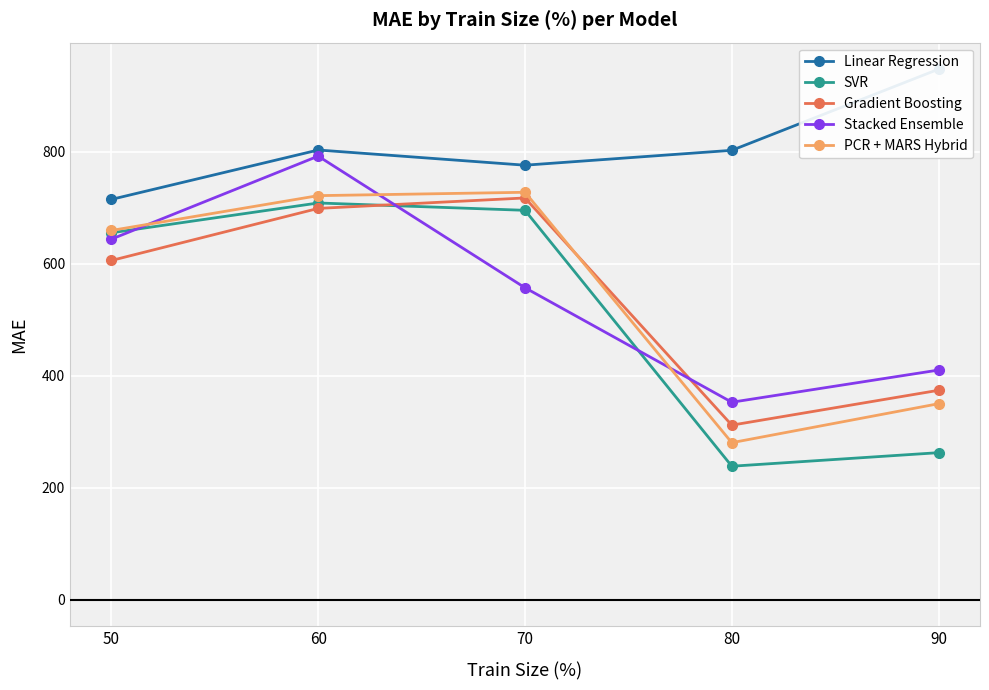

What is the sum of all Stacked Ensemble values?

2756.5